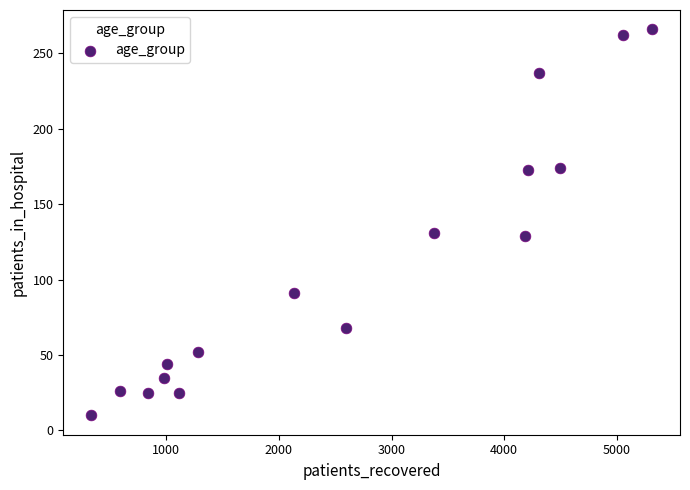

What is the range of X values (max minus min)?

4980